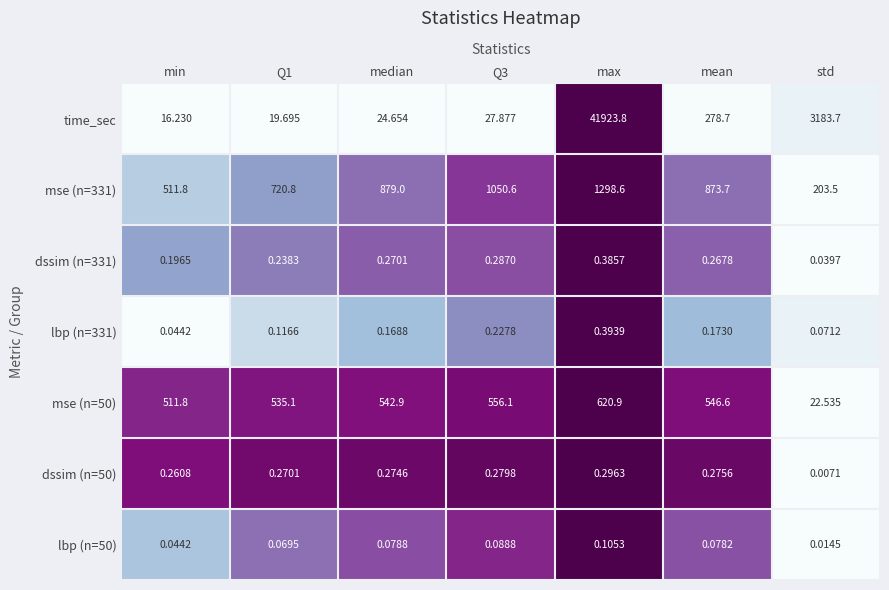

At which category is the sum across all series the highest?

max